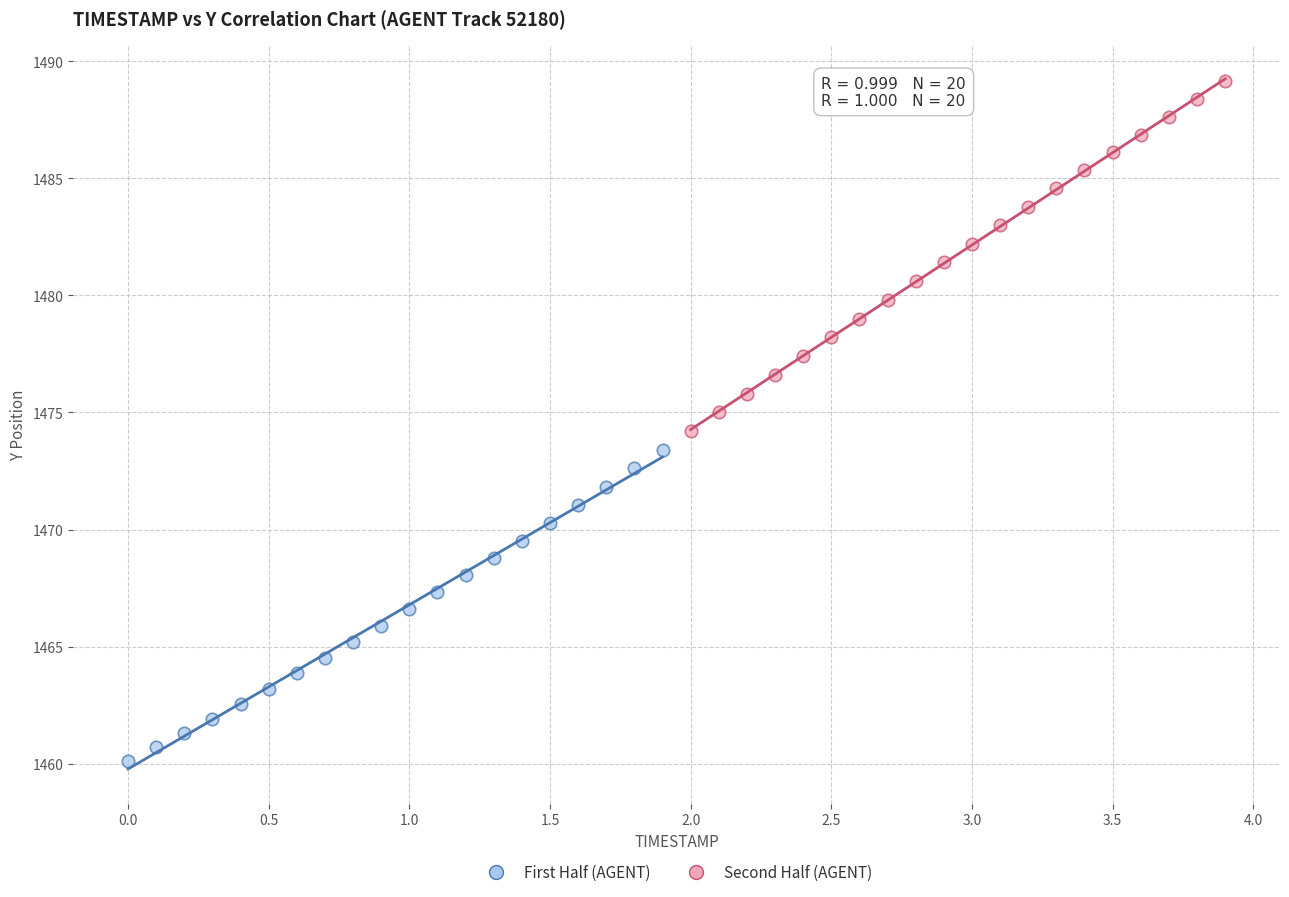

Which series has the largest Y range (max minus min)?

Second Half (AGENT)